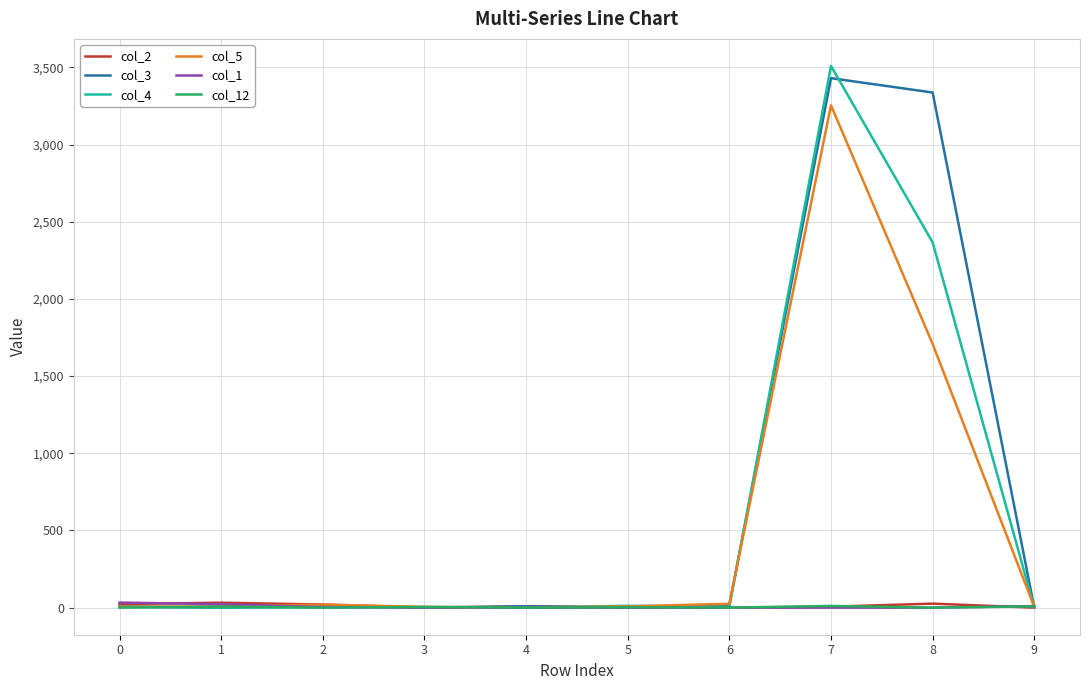

At which category is the sum across all series the highest?

7